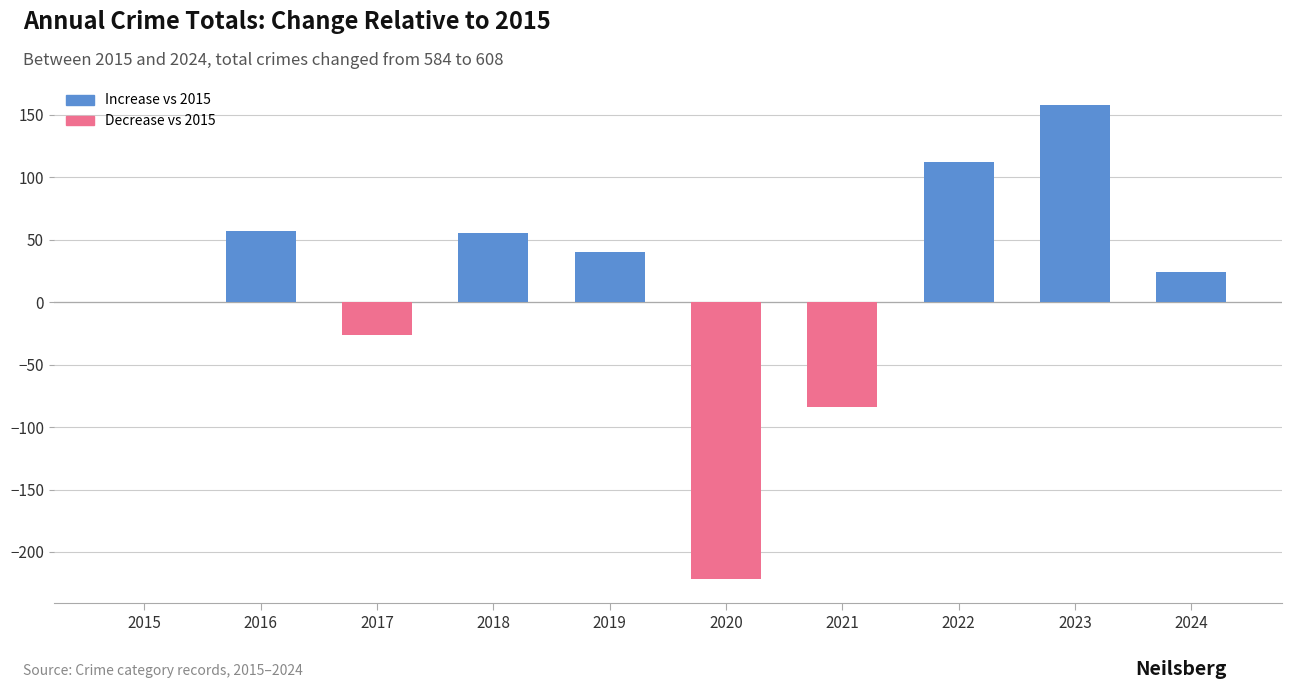

Does the chart contain stacked bars?

No